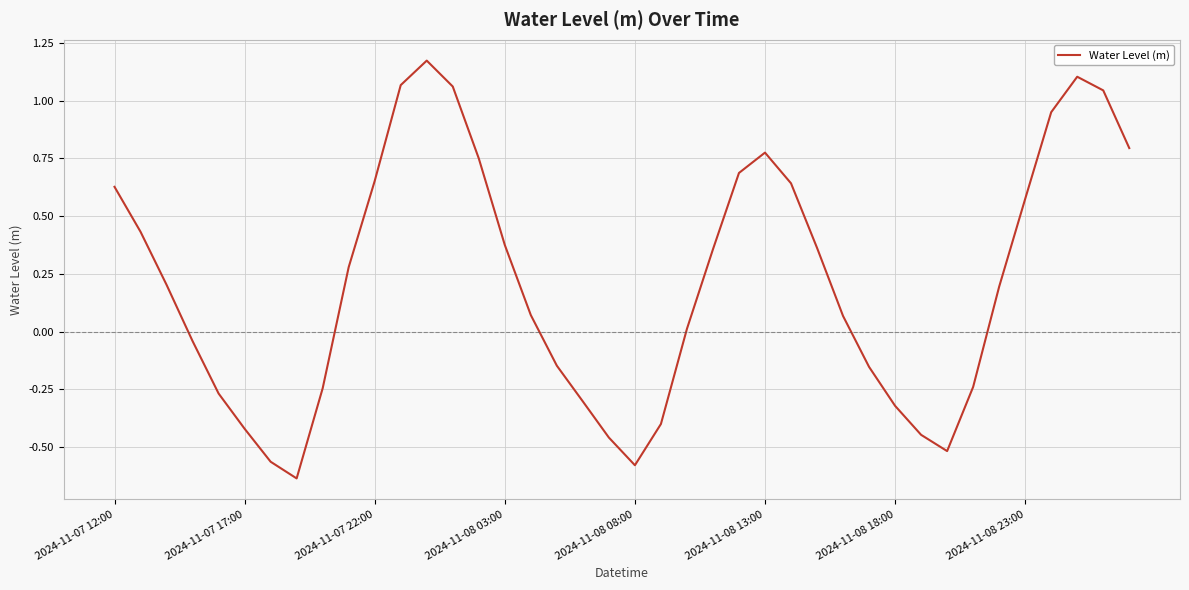

How many values are below 0?

16